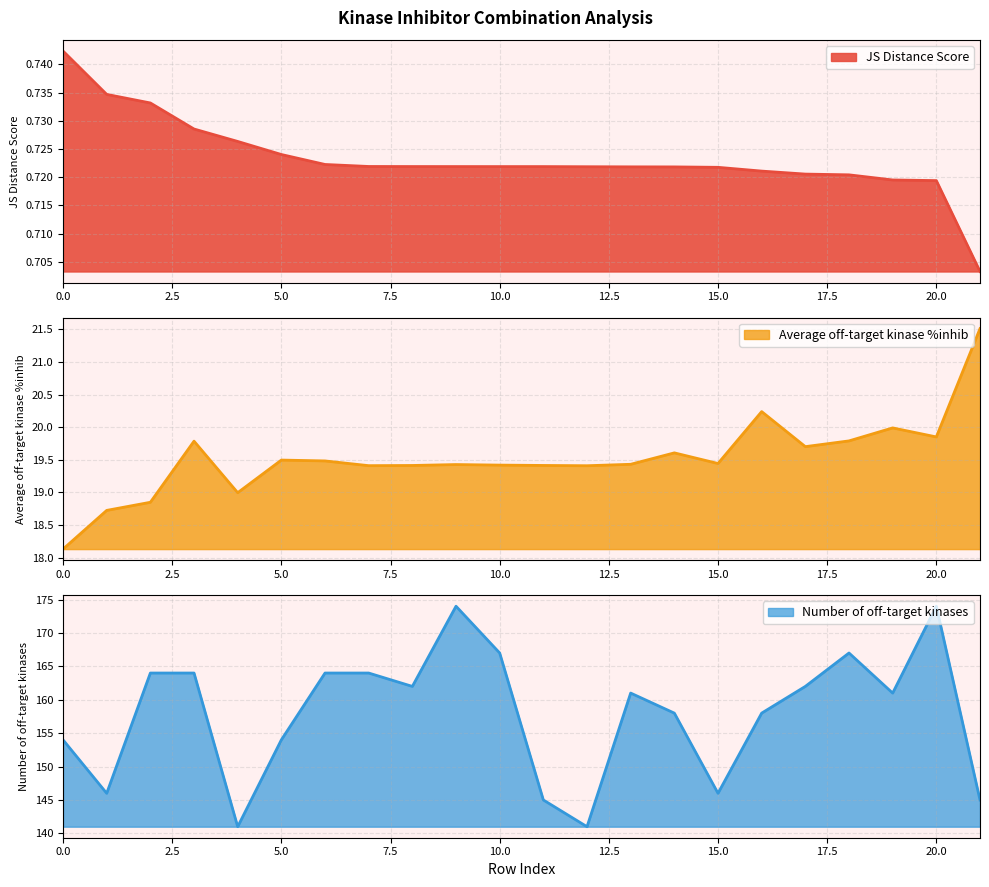

True or false: Number of off-target kinases and Average off-target kinase %inhib cross at least once.

False